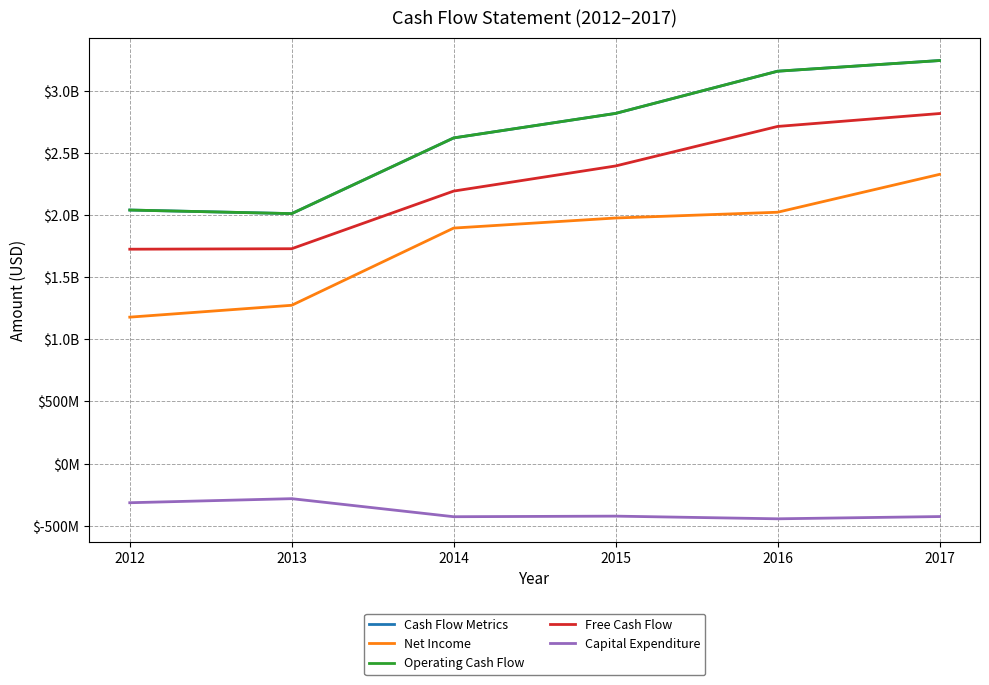

At which label is Free Cash Flow closest to 2270100000?

2014